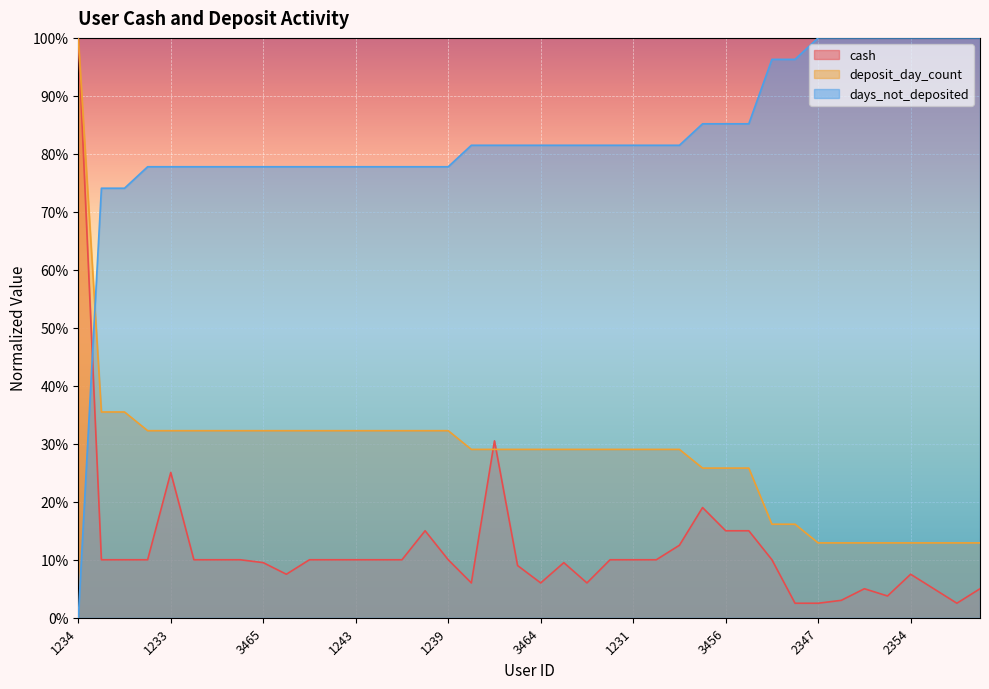

Which label corresponds to the smallest value in the chart?

1234